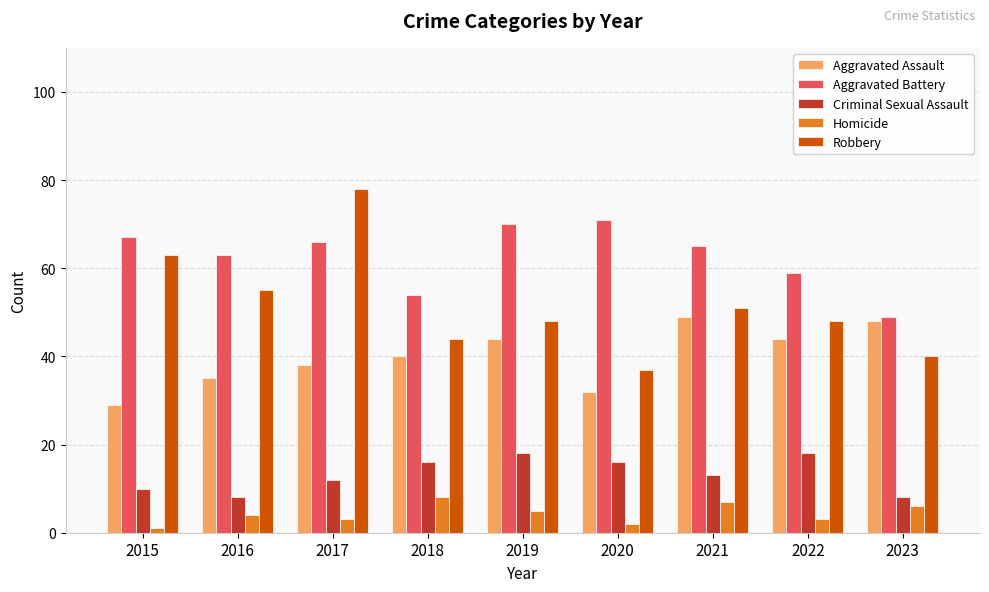

What is the value of the Aggravated Assault bar at the 6th from the left?

32